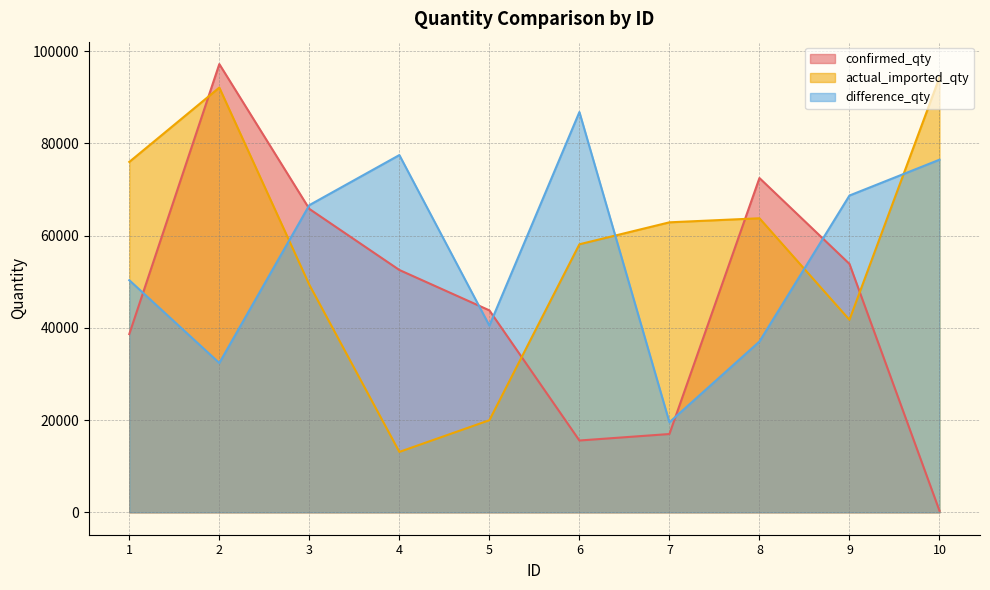

Does the chart have visible grid lines?

Yes